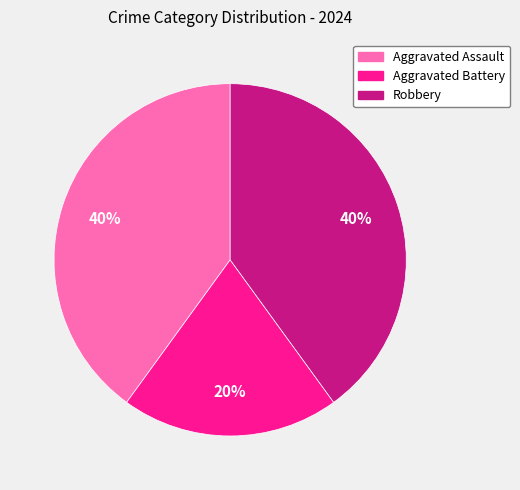

To the nearest percent, what is the difference between the largest and smallest slice percentages?

20%